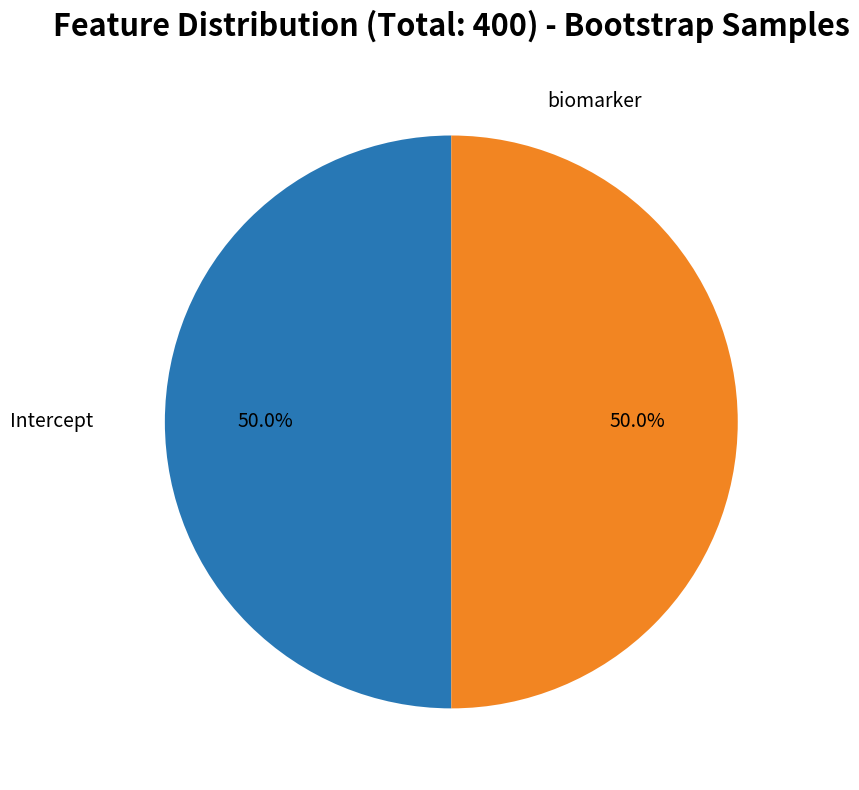

How many slices are in this pie chart?

2